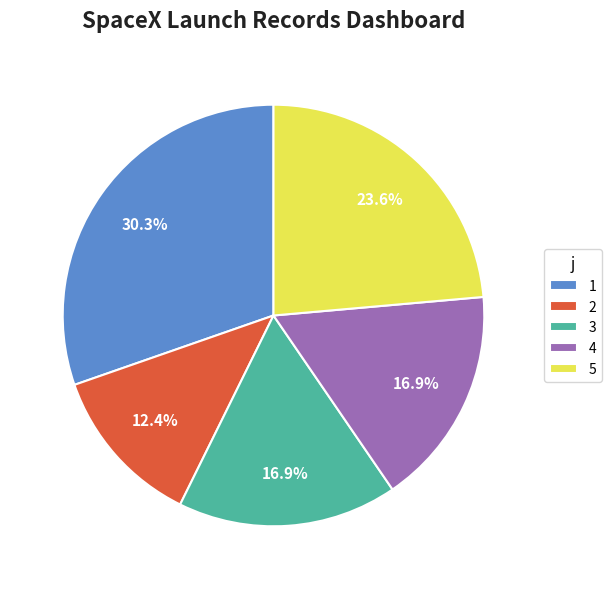

The 4 slice represents 17% of the pie. True or false?

True